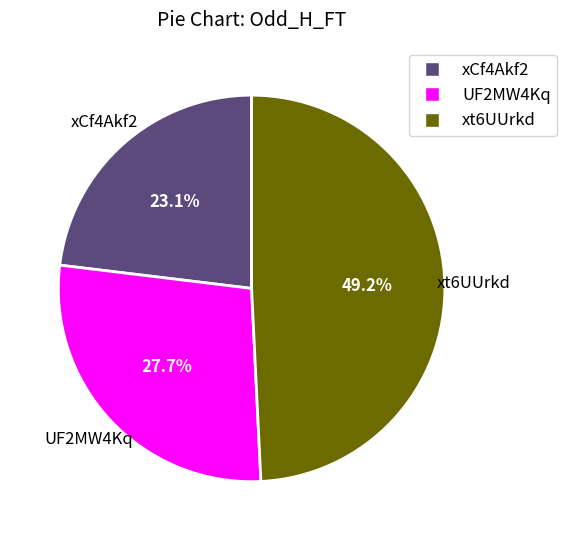

How many segments does this pie chart have?

3